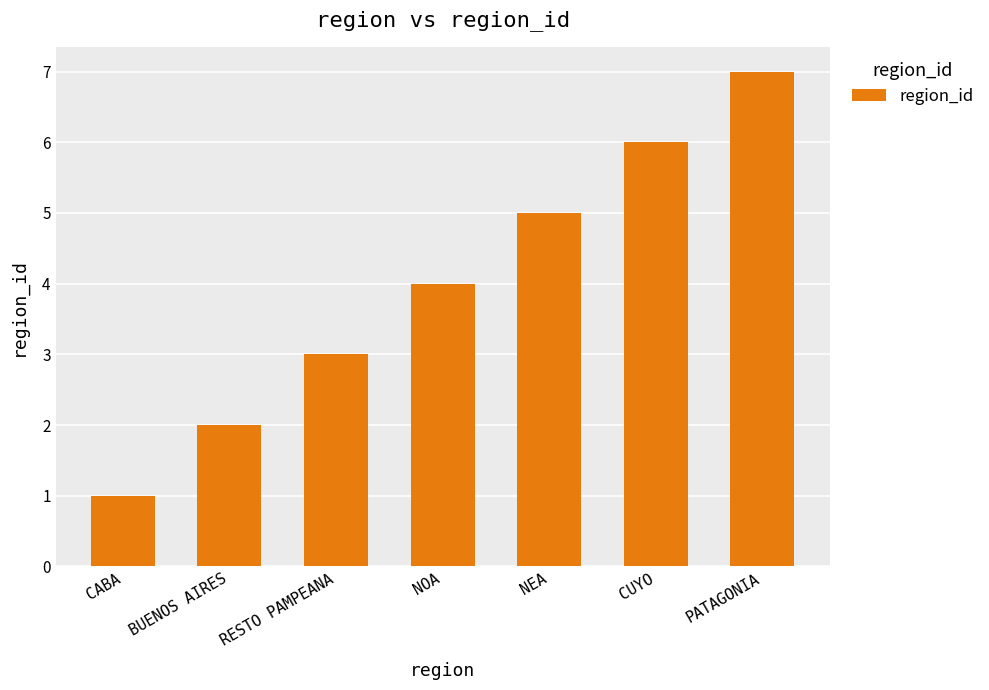

What is the difference between the maximum and minimum values?

6